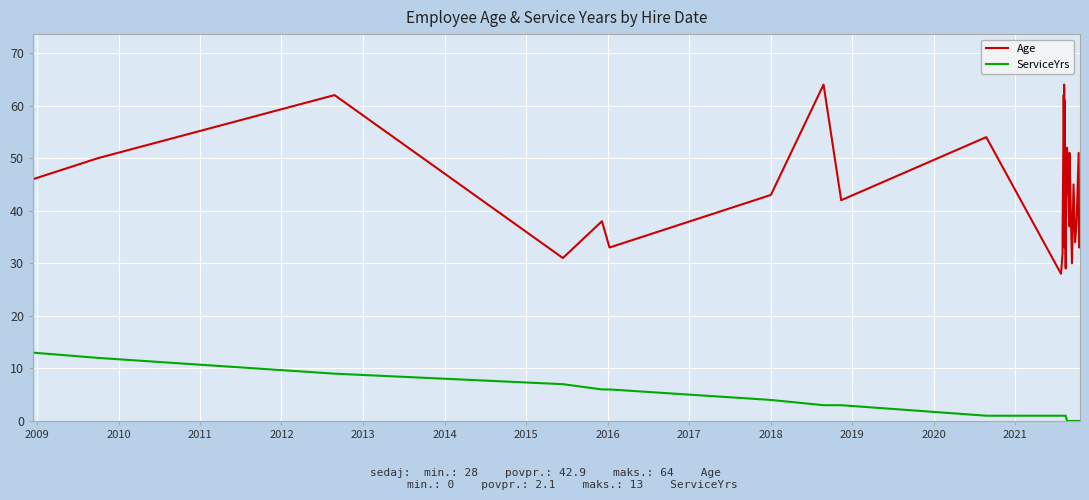

List the series in order of their overall mean, lowest first.

ServiceYrs, Age